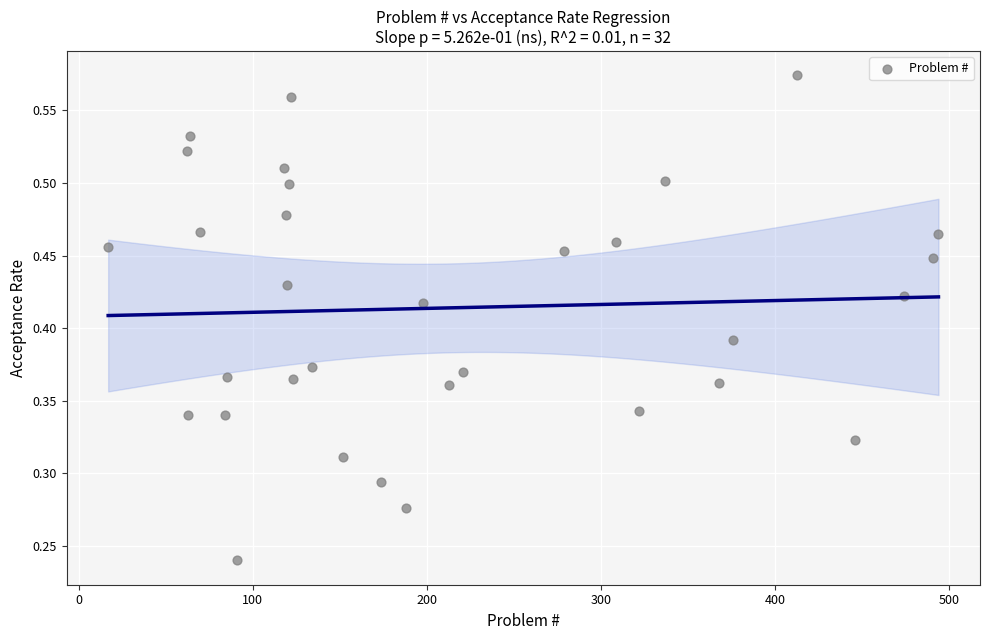

What is the range of X values (max minus min)?

477.0